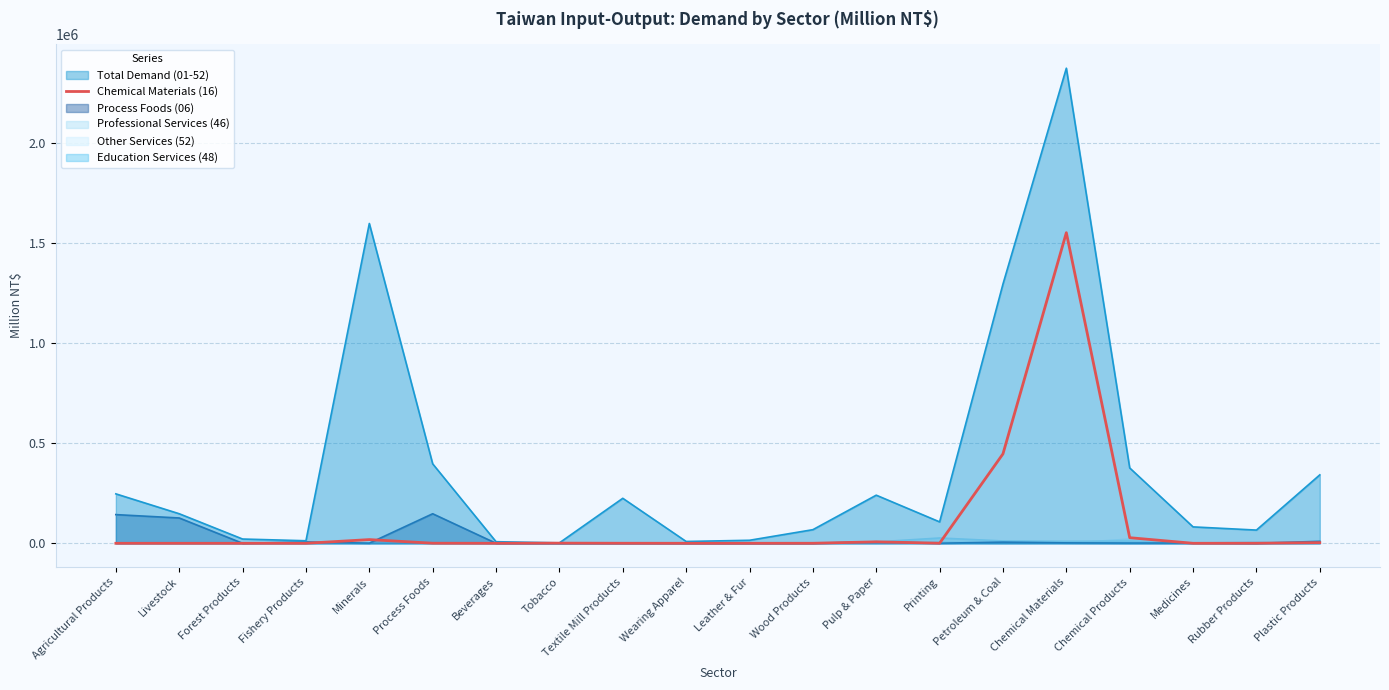

Is it true that the value at Forest Products is 1012710?

False